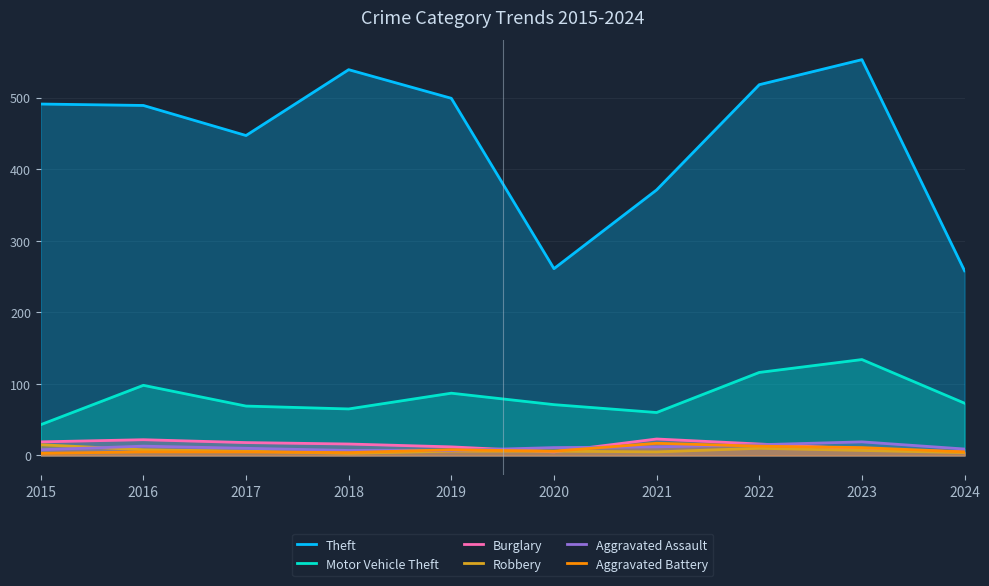

How many interior local peaks does the Motor Vehicle Theft series have?

3